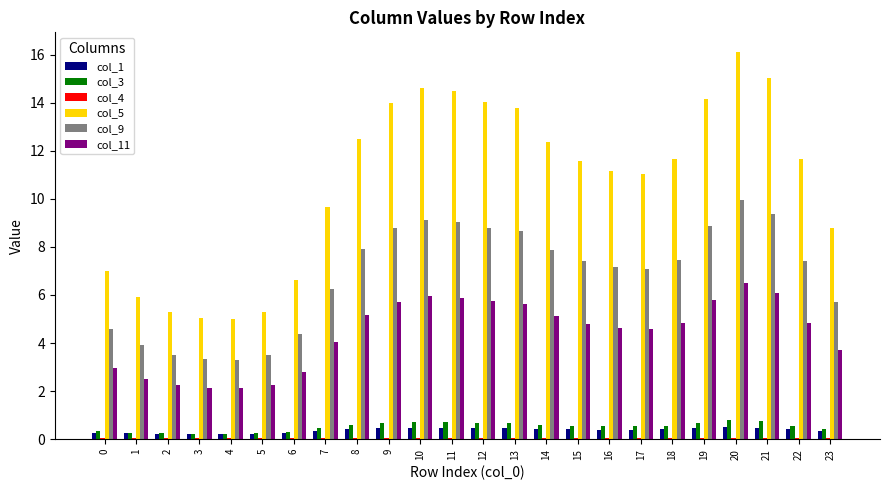

True or false: col_11 has a value of 4.7 at 6.

False